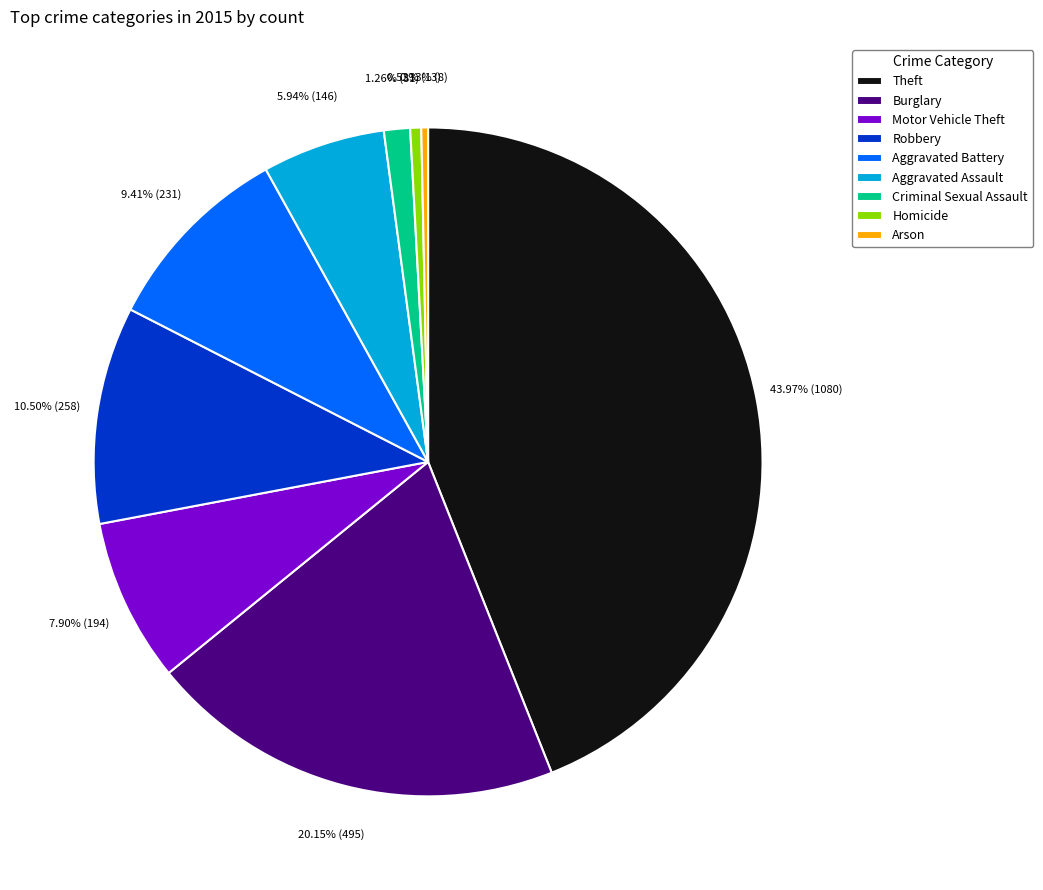

Which slice is the largest?

Theft